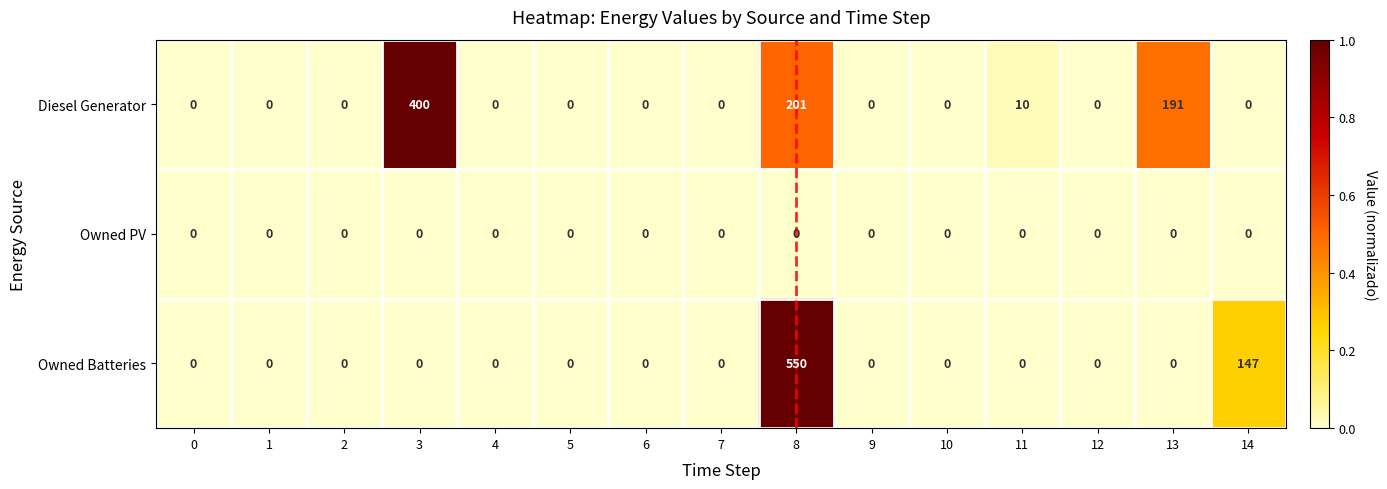

What is the sum of all Diesel Generator values?

802